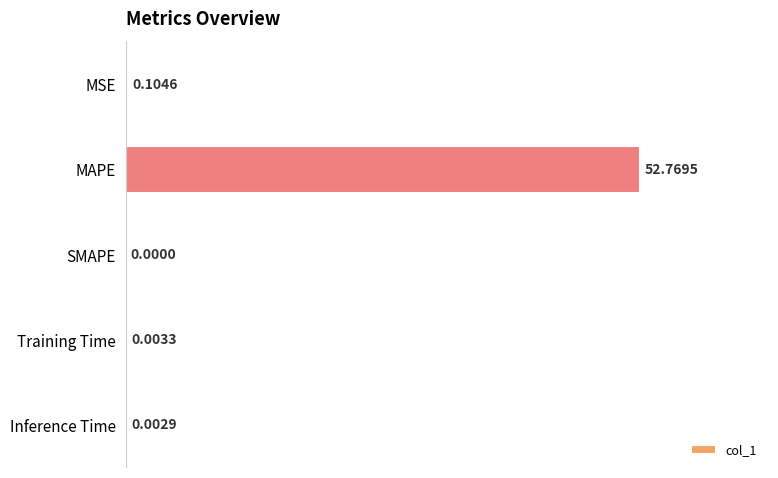

How many categories are shown in the chart?

5